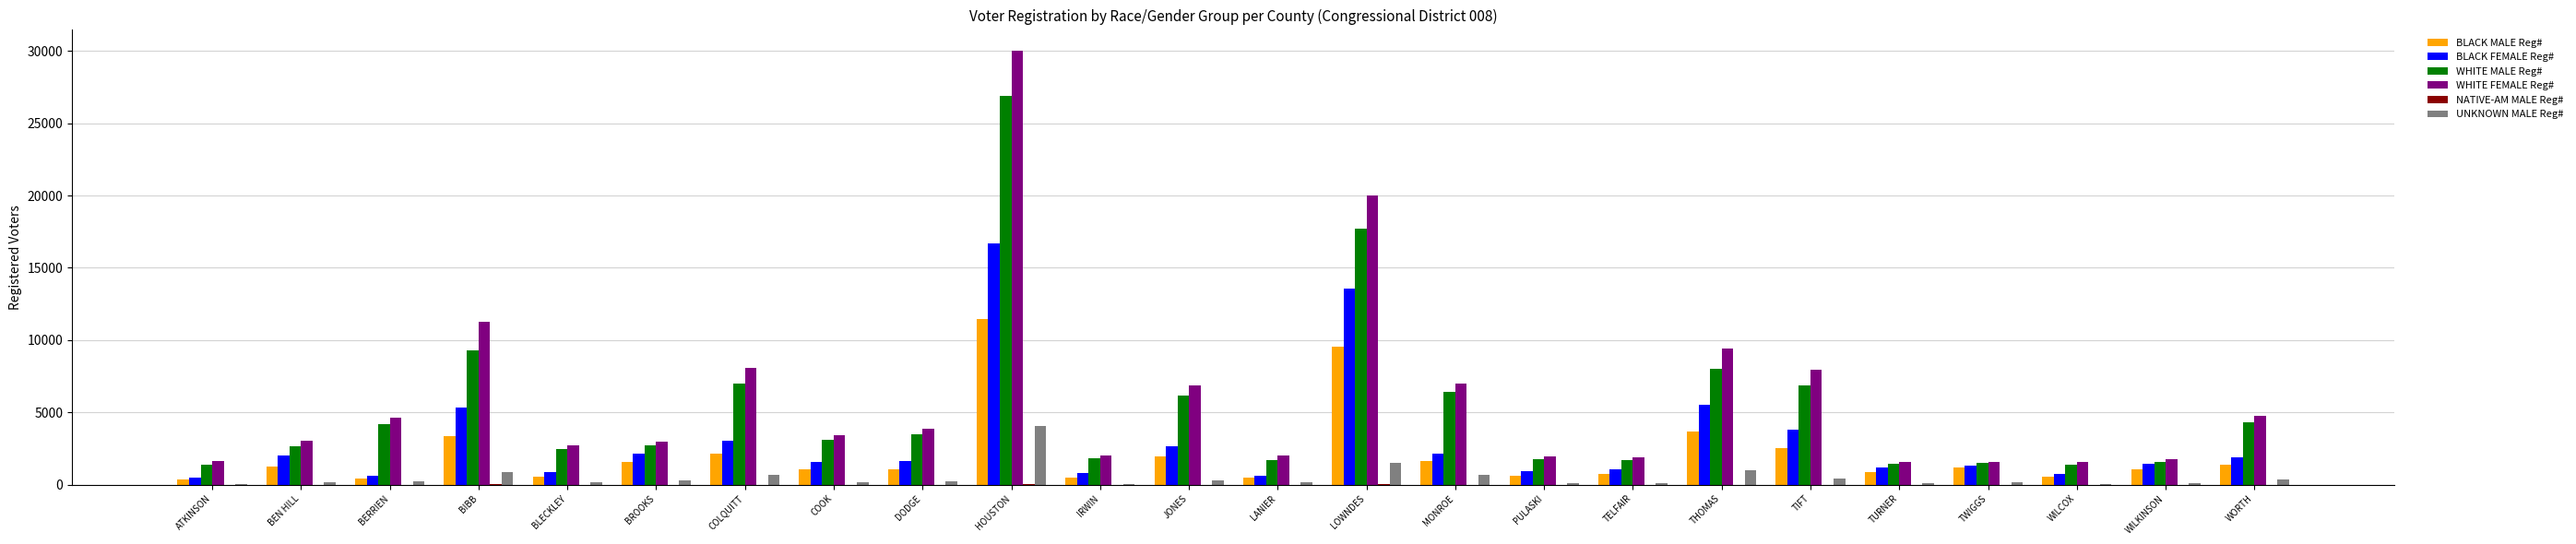

What is the maximum value shown in the chart?

30006